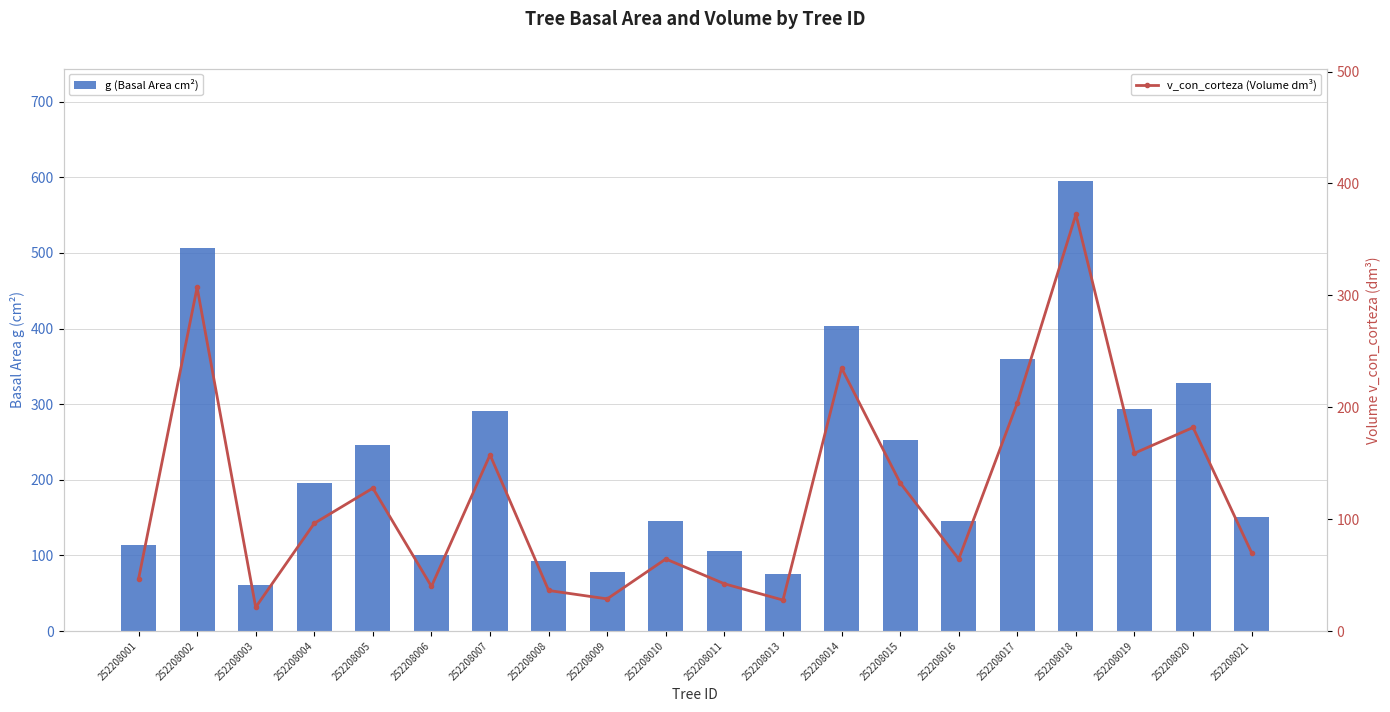

Rank the series at 252208002 from highest to lowest value.

g (Basal Area cm²), v_con_corteza (Volume dm³)